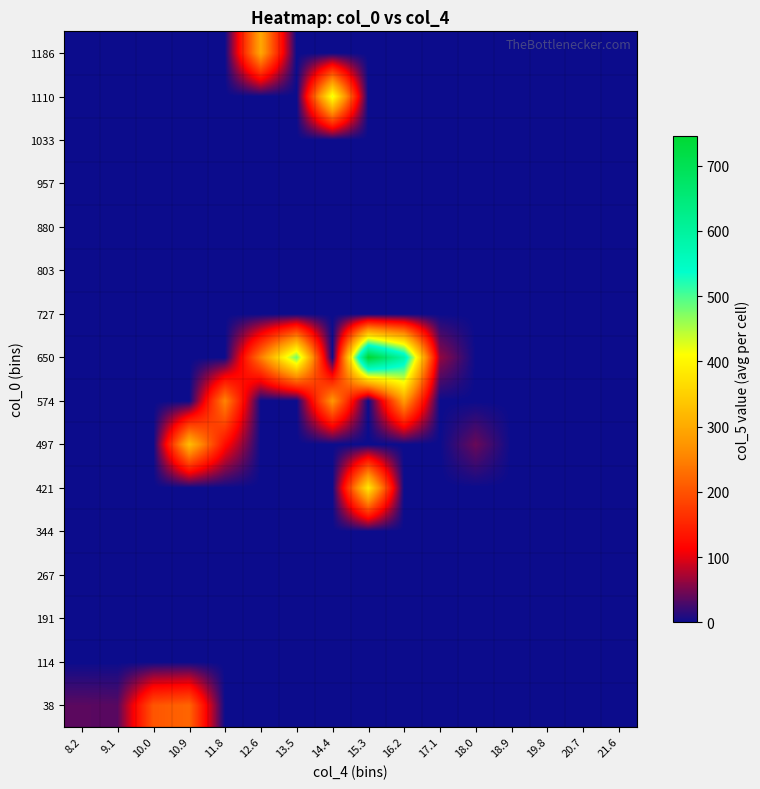

Which label corresponds to the smallest value in the chart?

11.8